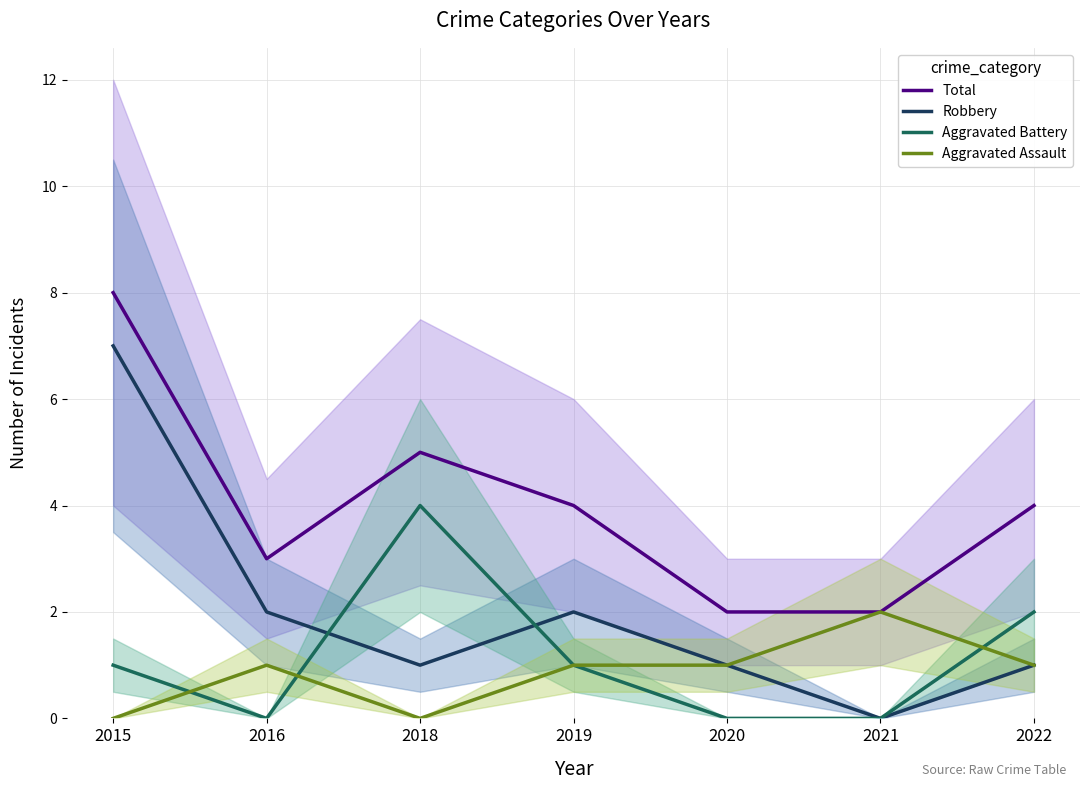

Between 2015 and 2022, which series saw the biggest shift?

Robbery